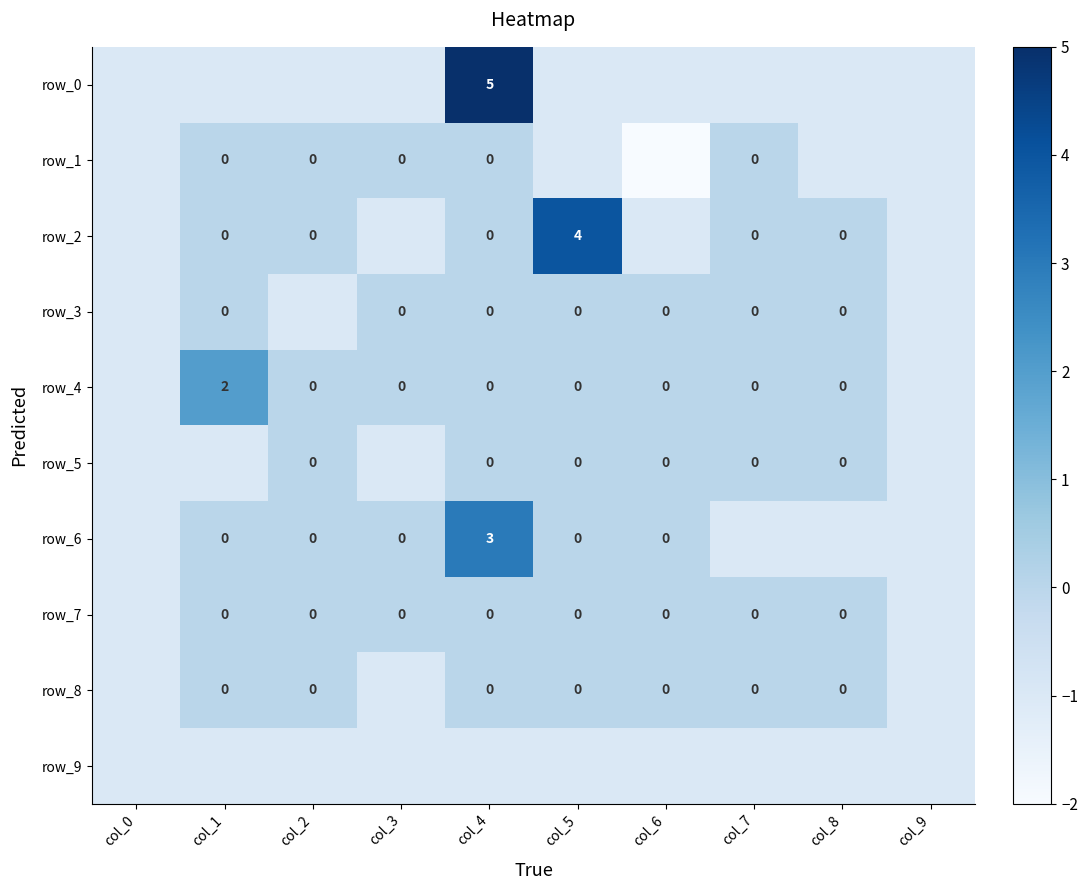

Which series has the widest spread of values?

row_0